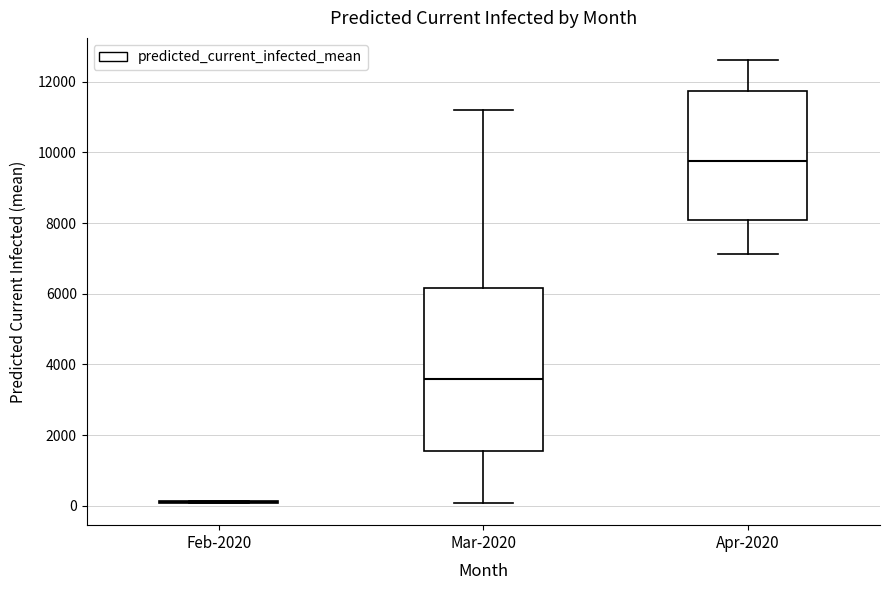

Where is the lower edge of the box for Mar-2020 on the y-axis? The values are not printed on the chart, so give them approximately, as read against the axis.

1600